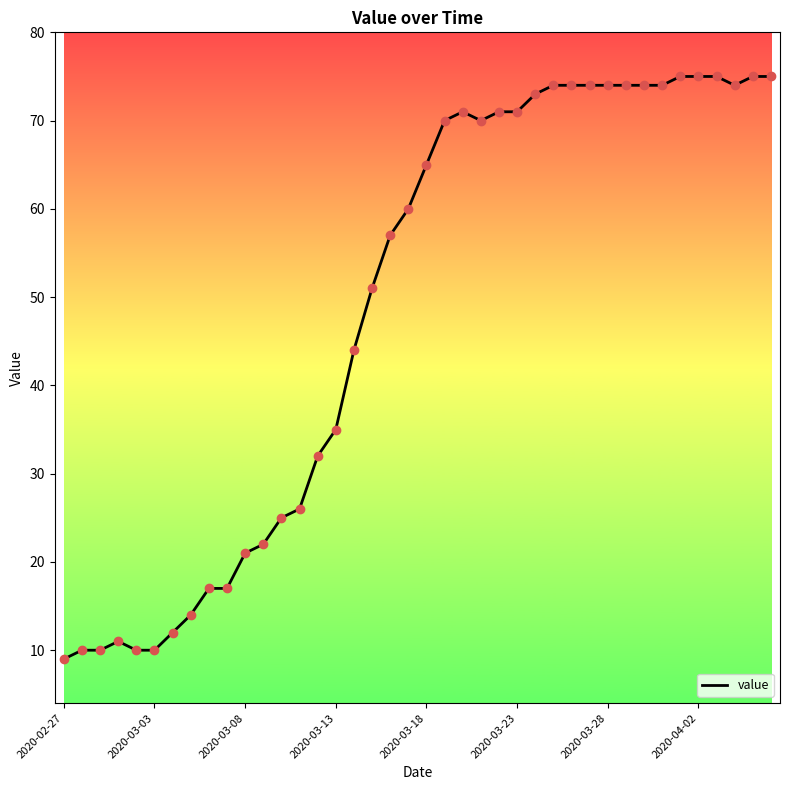

What is the difference between the maximum and minimum values?

66